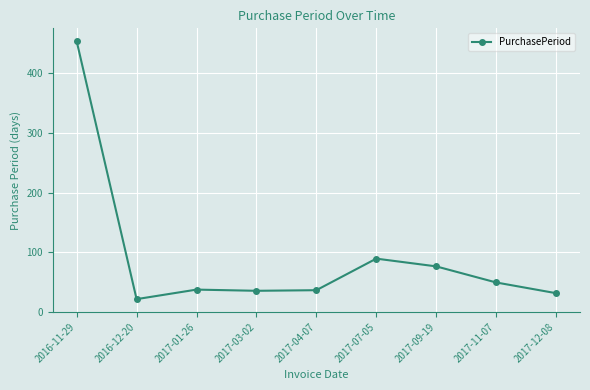

How many distinct data groups are displayed?

1